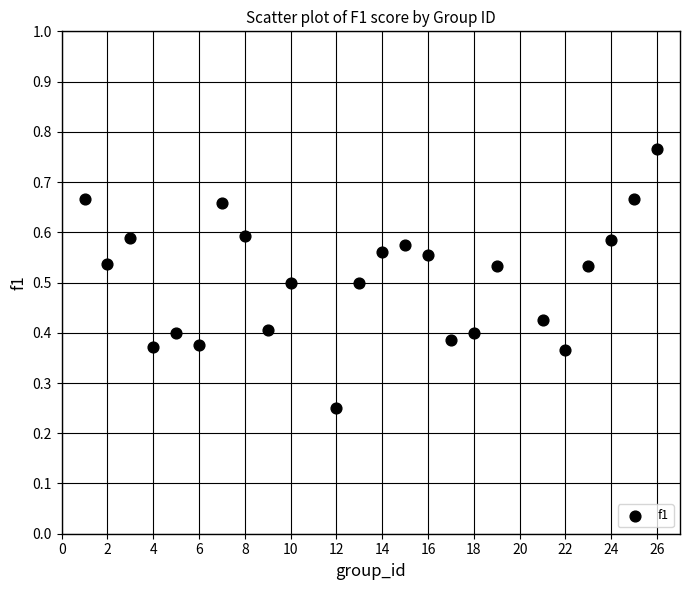

What is the range of X values (max minus min)?

25.0